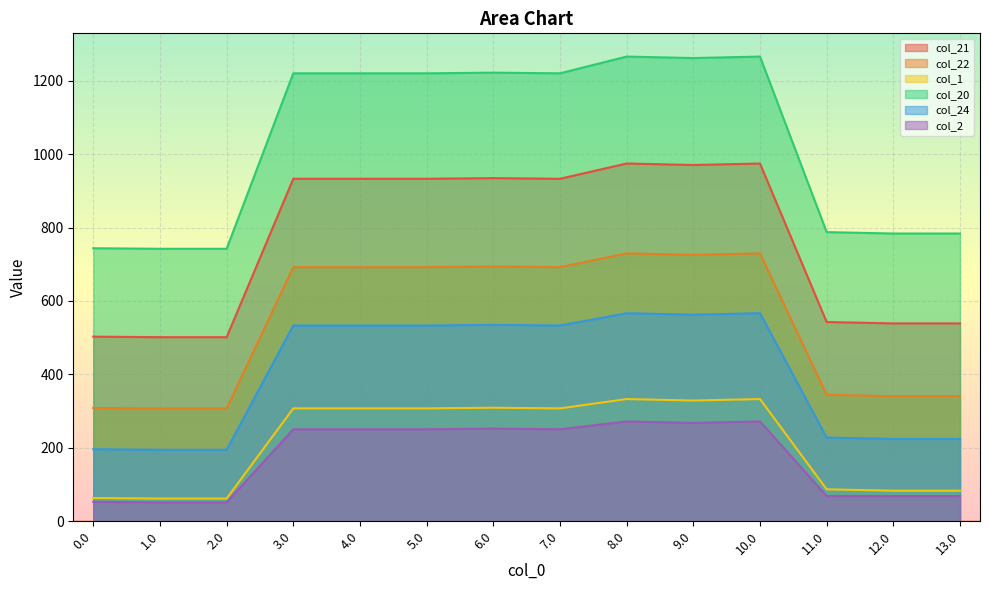

True or false: col_2 and col_20 cross at least once.

False